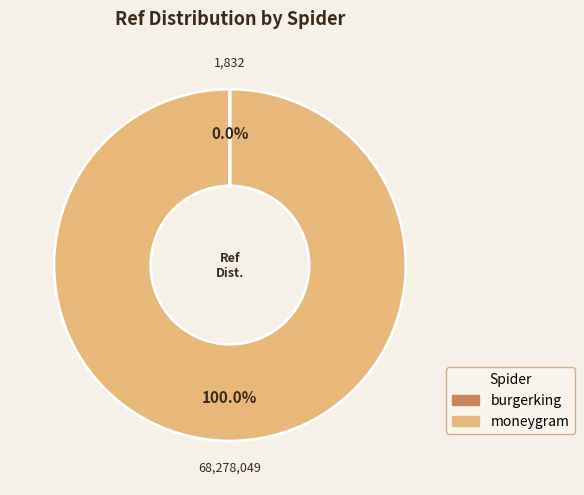

Which slice is the largest?

moneygram